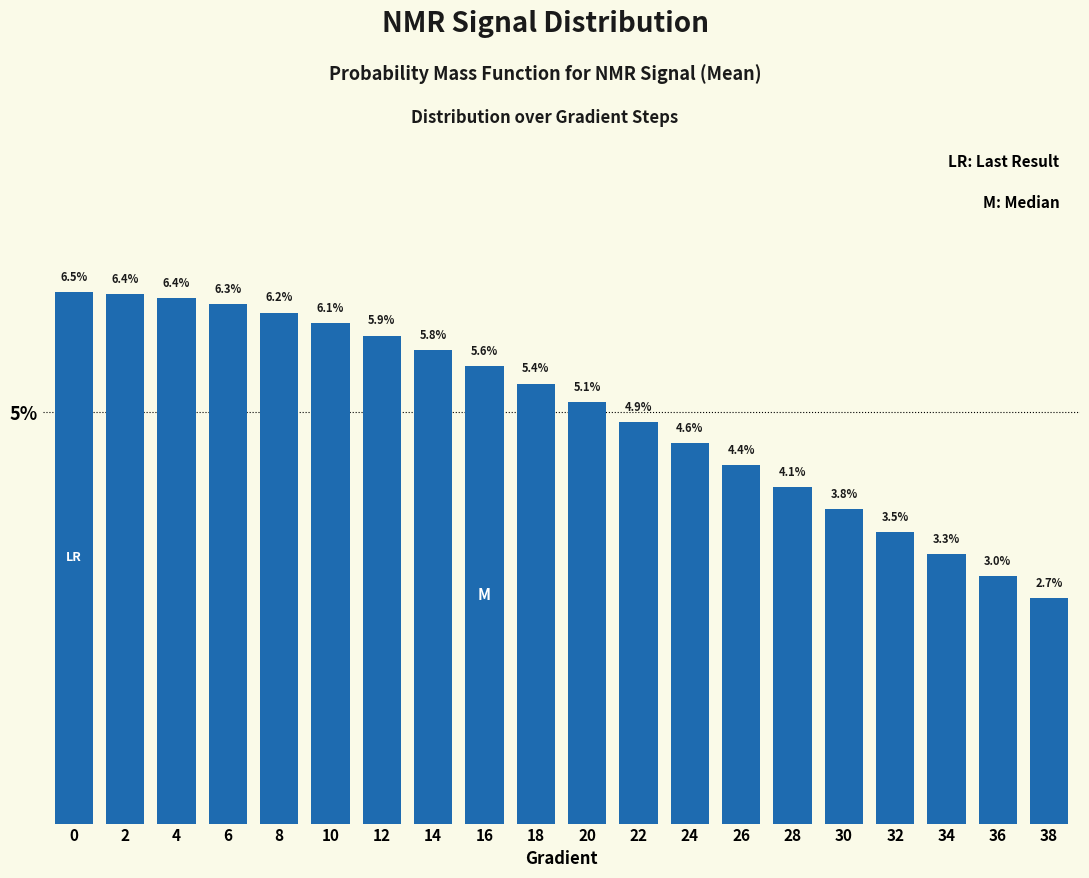

Does the chart contain any negative values?

No